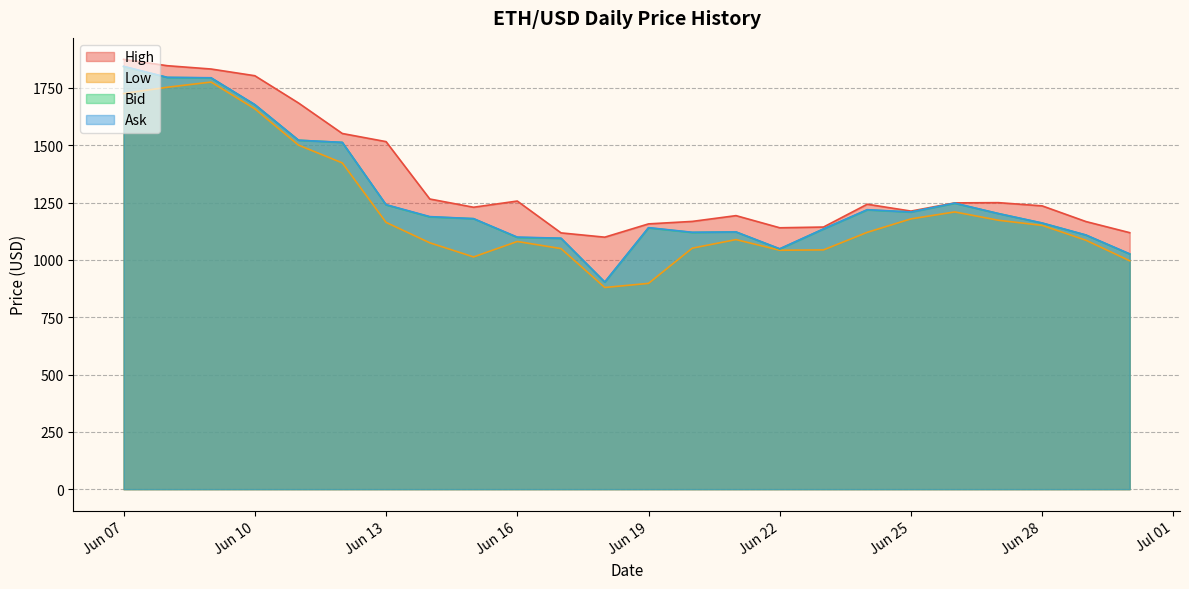

What is the difference between the Bid values at 2022-06-25 and 2022-06-27?

6.8